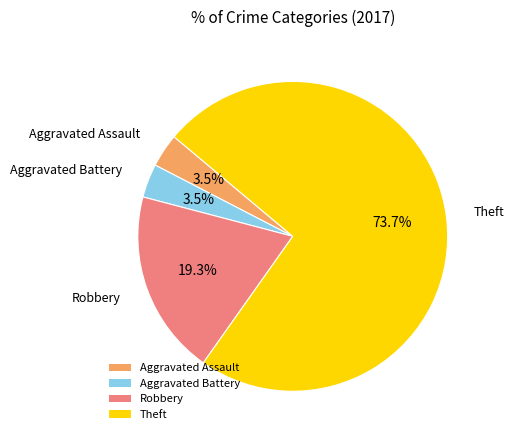

Which has a higher value, Theft or Robbery?

Theft